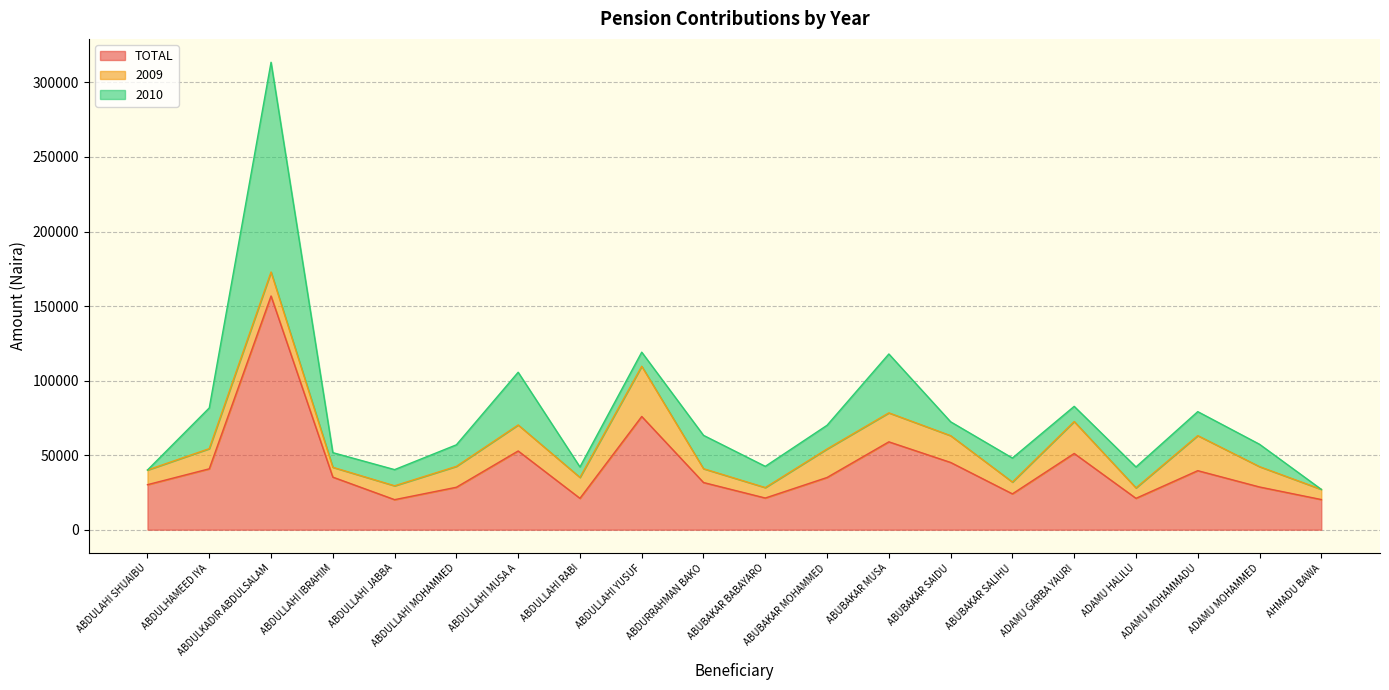

What is the spread (max minus min) of values at ABUBAKAR SAIDU?

35795.7